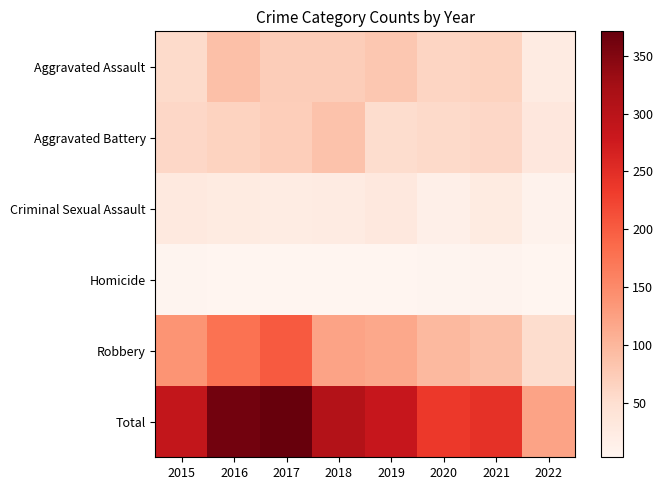

Reading left to right, transcribe all the data shown in this chart.

Aggravated Assault: 2015=56	2016=88	2017=72	2018=72	2019=80	2020=62	2021=66	2022=24
Aggravated Battery: 2015=60	2016=66	2017=71	2018=86	2019=53	2020=57	2021=60	2022=32
Criminal Sexual Assault: 2015=29	2016=25	2017=22	2018=24	2019=31	2020=15	2021=25	2022=9
Homicide: 2015=5	2016=4	2017=4	2018=4	2019=4	2020=5	2021=6	2022=3
Robbery: 2015=139	2016=178	2017=202	2018=121	2019=116	2020=97	2021=88	2022=53
Total: 2015=289	2016=361	2017=371	2018=307	2019=284	2020=236	2021=245	2022=121